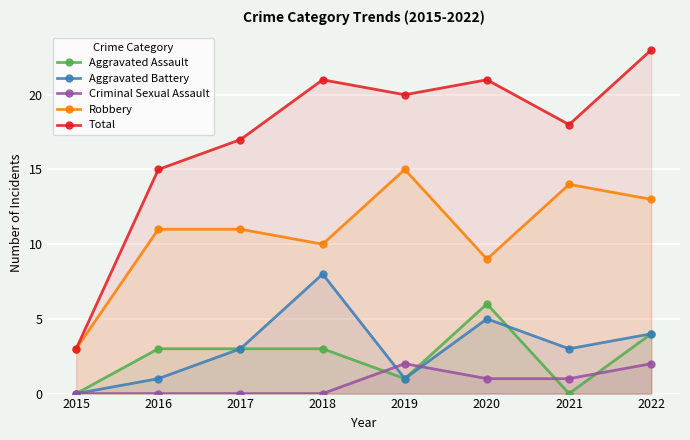

Which series has the largest total across all categories?

Total